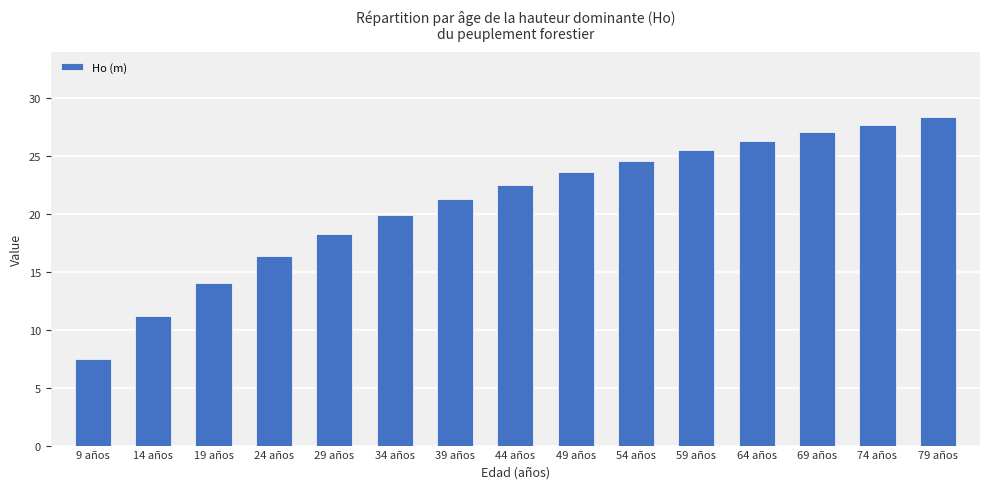

Count the number of data series in this chart.

1